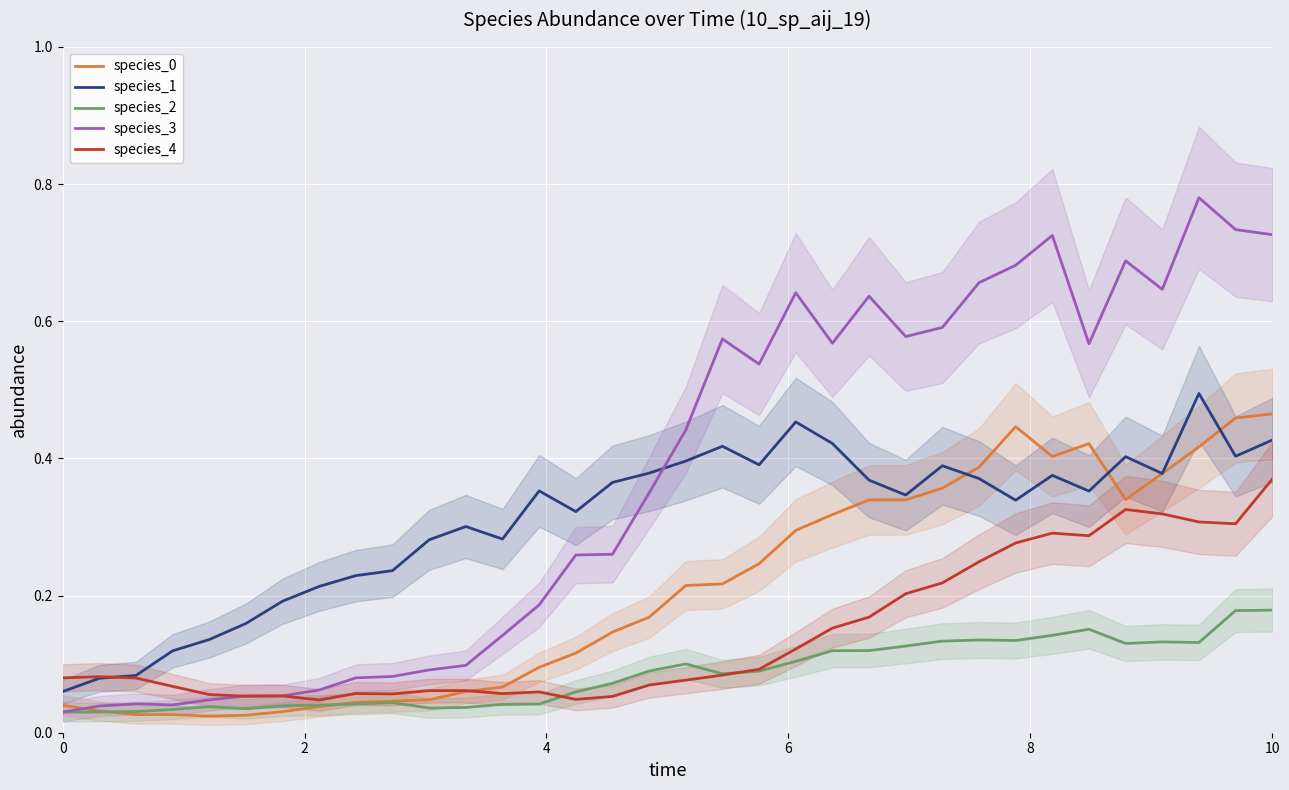

Count the number of data series in this chart.

5